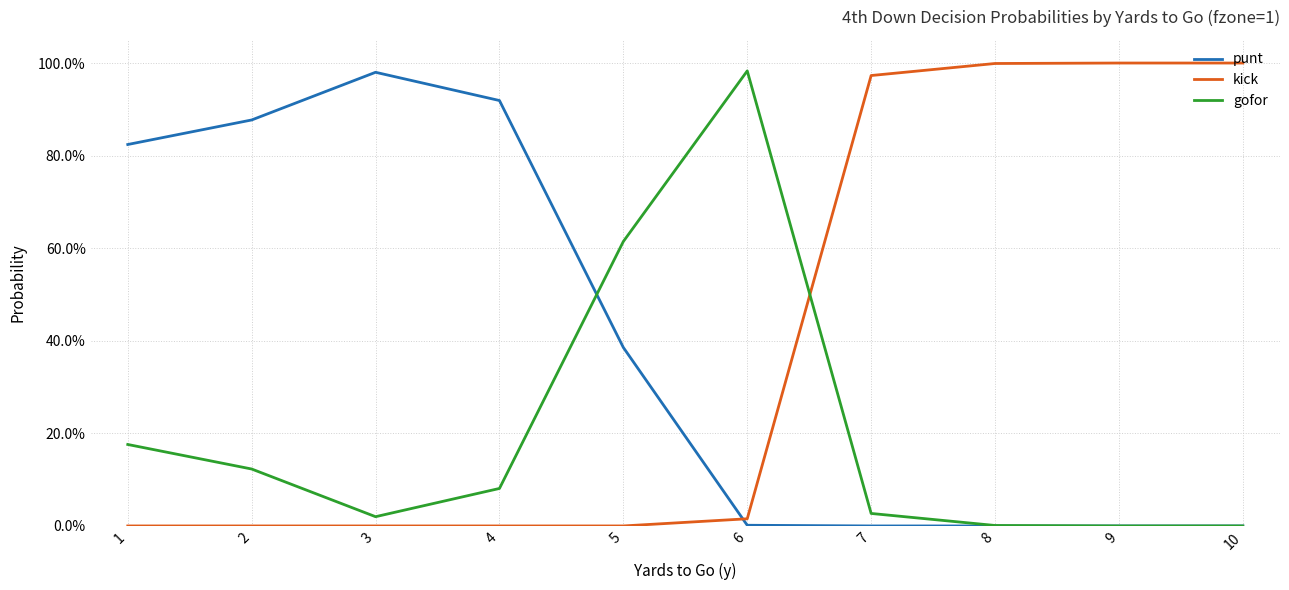

Is the value of kick at 10 greater than the value of punt at 3?

Yes